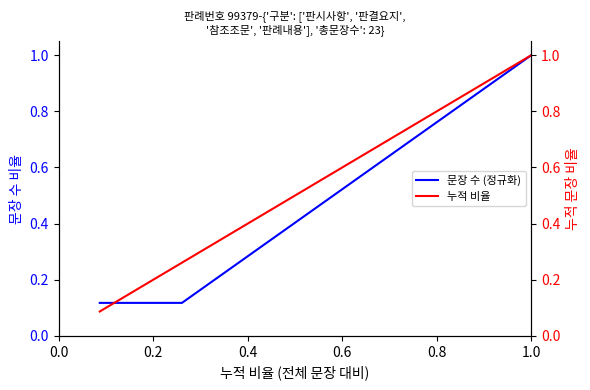

Reading left to right, what are all the values shown in this chart?

문장 수 (정규화): 0.1	0.1	0.1	1.0
누적 비율: 0.1	0.2	0.3	1.0